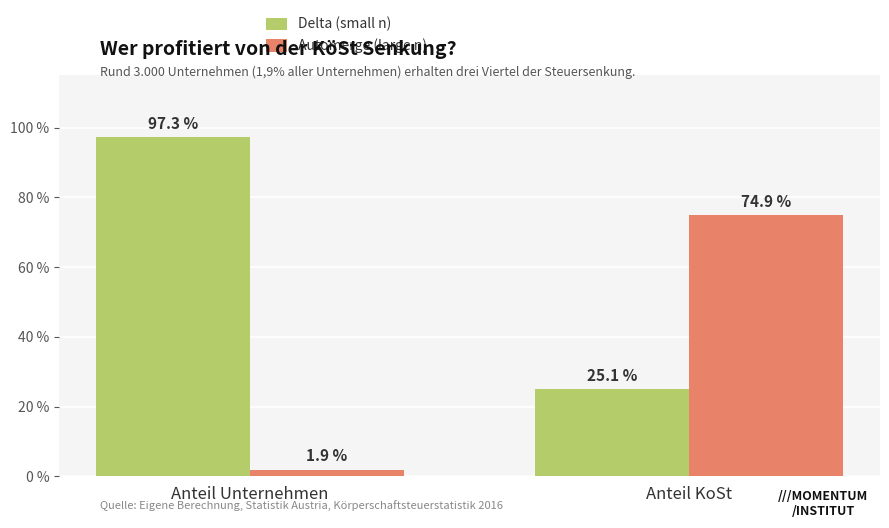

What is the sum of the Delta (small n) values at Anteil KoSt and Anteil Unternehmen?

122.4